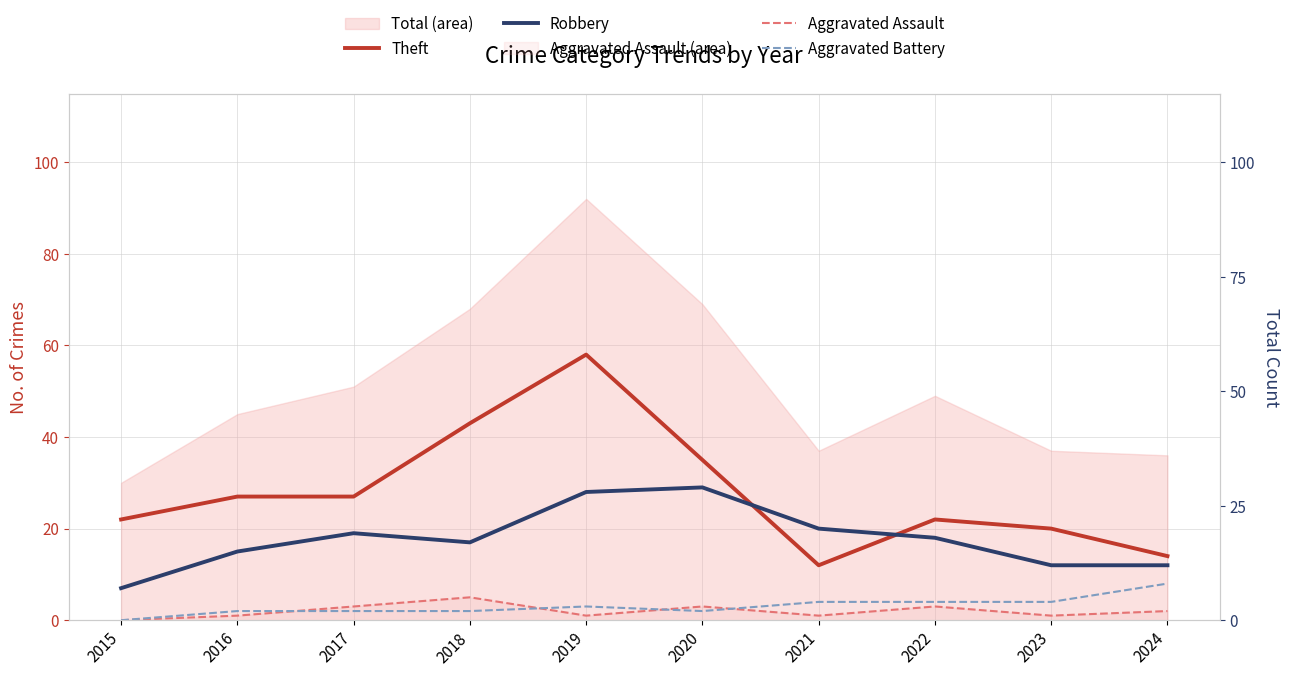

Count the Aggravated Assault values in the range 1 to 3.

8